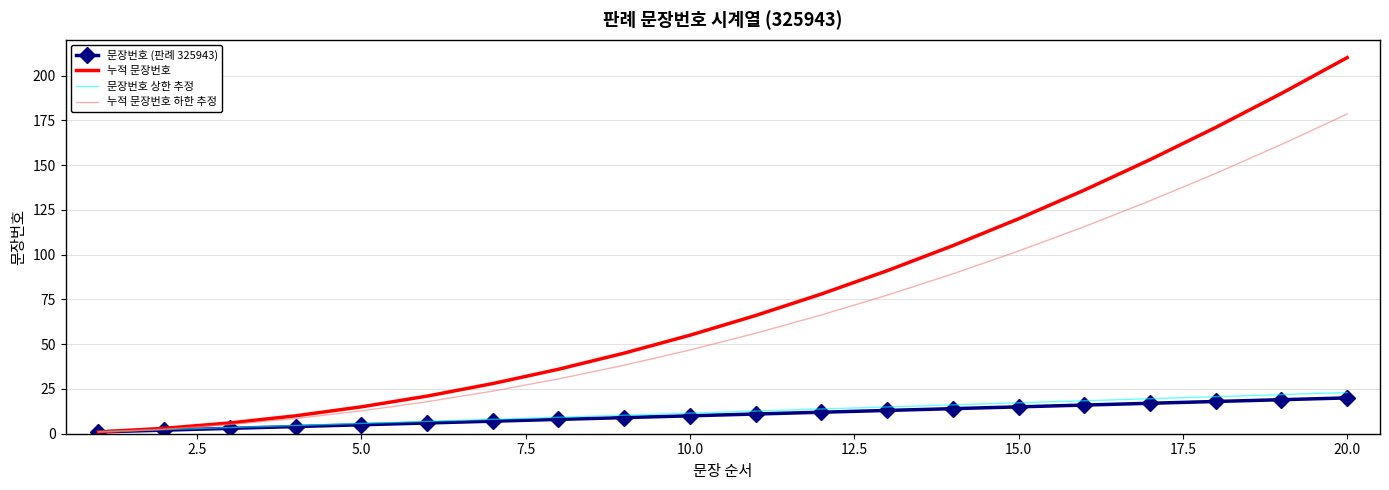

Which series has the widest spread of values?

누적 문장번호